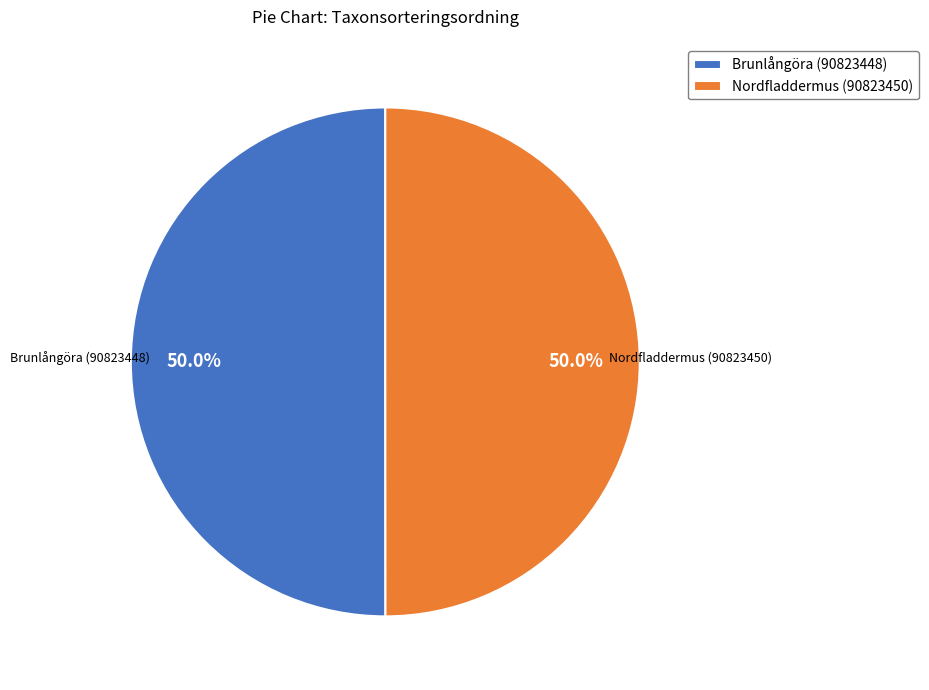

What percentage do Nordfladdermus (90823450) and Brunlångöra (90823448) together represent?

100.0%